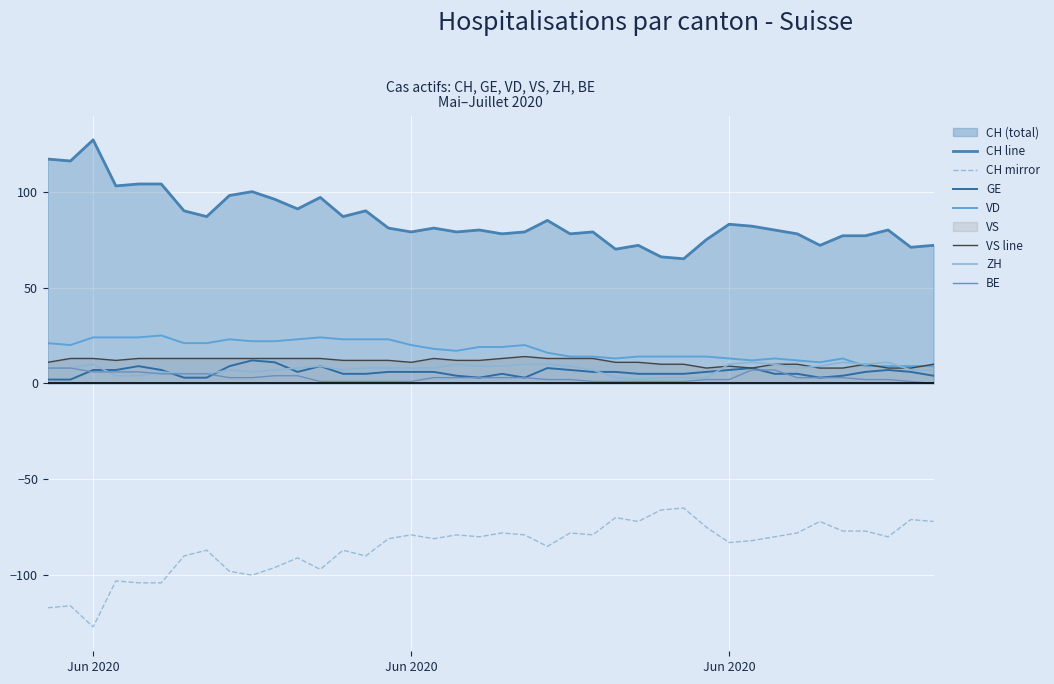

How many categories are shown in the chart?

40